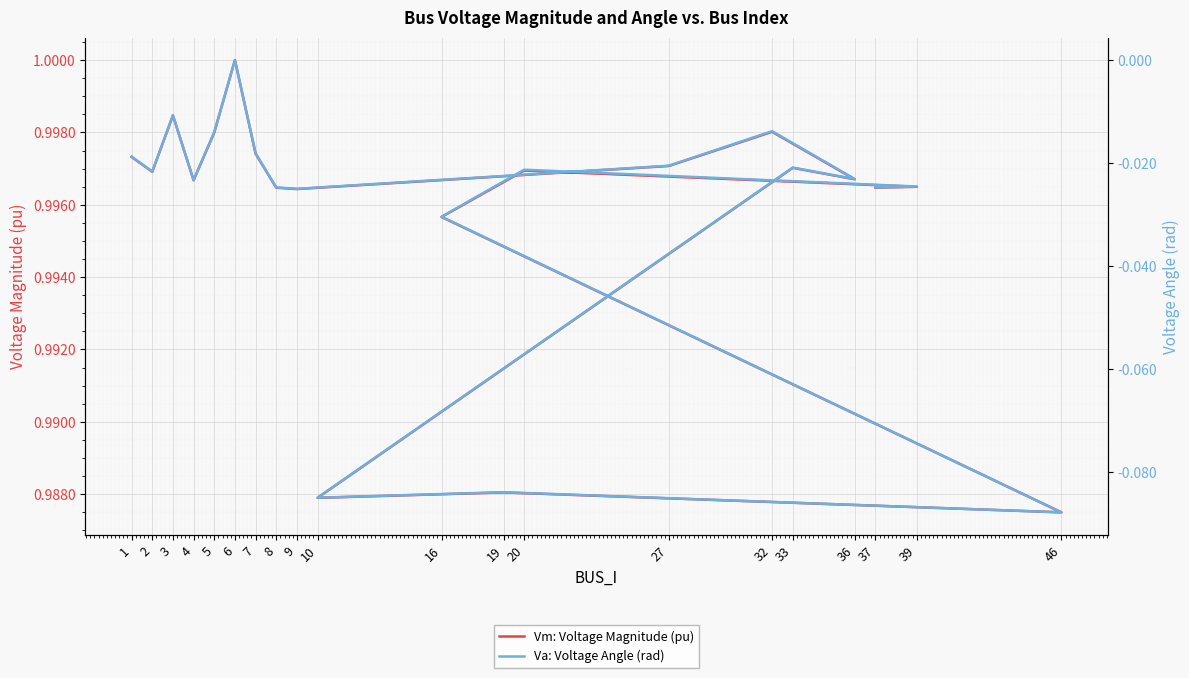

Reading left to right, extract all data points from this chart.

Vm: Voltage Magnitude (pu): 1=1.0	2=1.0	3=1.0	4=1.0	5=1.0	6=1.0	7=1.0	8=1.0	9=1.0	27=1.0	32=1.0	36=1.0	33=1.0	10=1.0	19=1.0	46=1.0	16=1.0	20=1.0	39=1.0	37=1.0
Va: Voltage Angle (rad): 1=-0.0	2=-0.0	3=-0.0	4=-0.0	5=-0.0	6=0.0	7=-0.0	8=-0.0	9=-0.0	27=-0.0	32=-0.0	36=-0.0	33=-0.0	10=-0.1	19=-0.1	46=-0.1	16=-0.0	20=-0.0	39=-0.0	37=-0.0